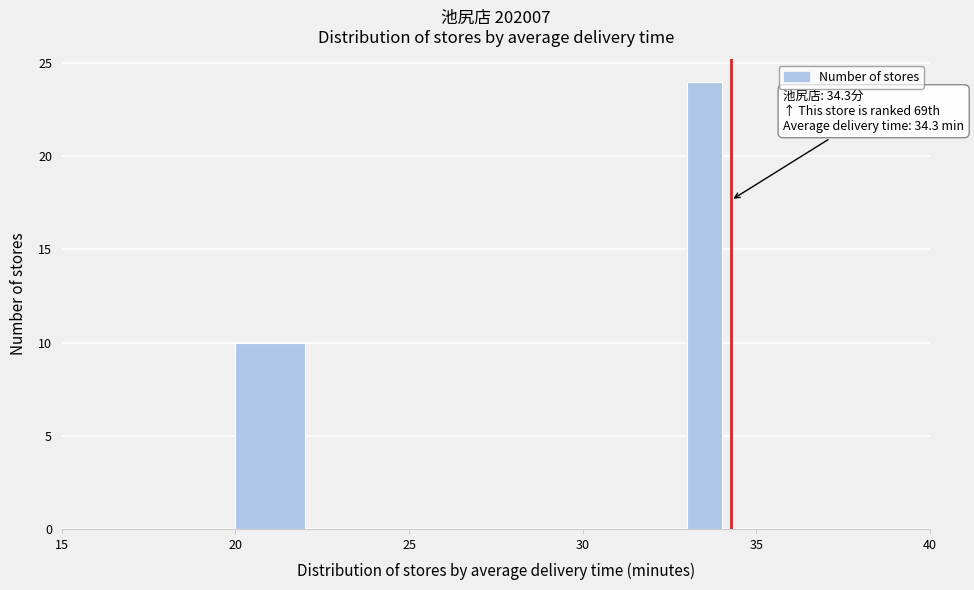

Read against the x-axis, roughly where is the centre of the tallest bar?

33.5